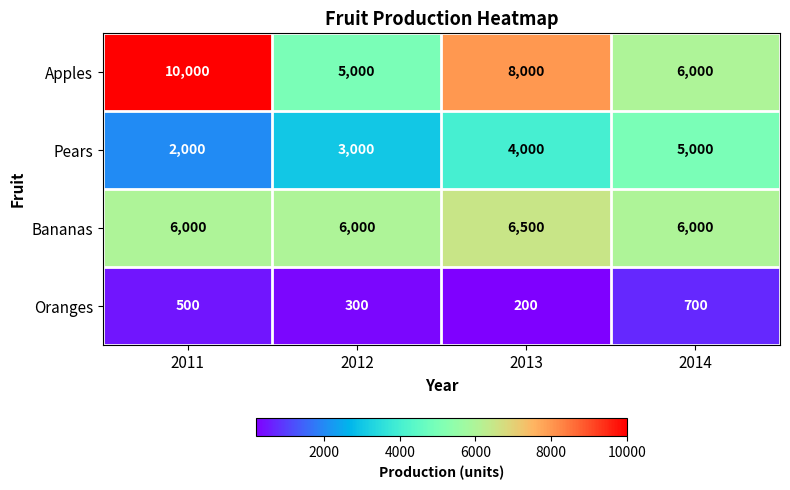

Which series has the largest total across all categories?

Apples